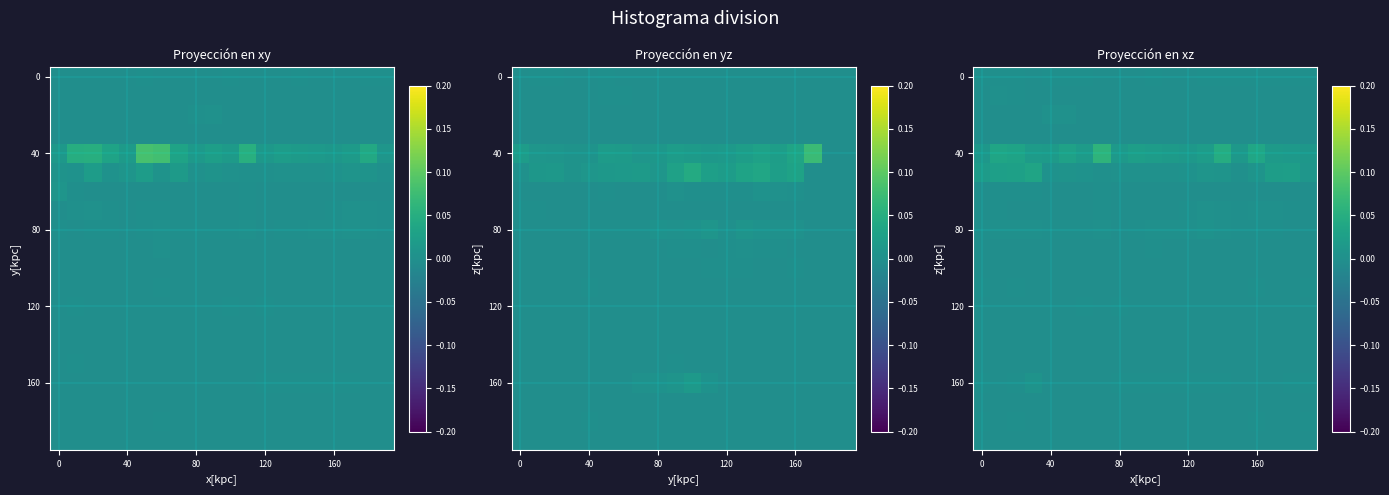

At how many categories does at least one series exceed 0?

20